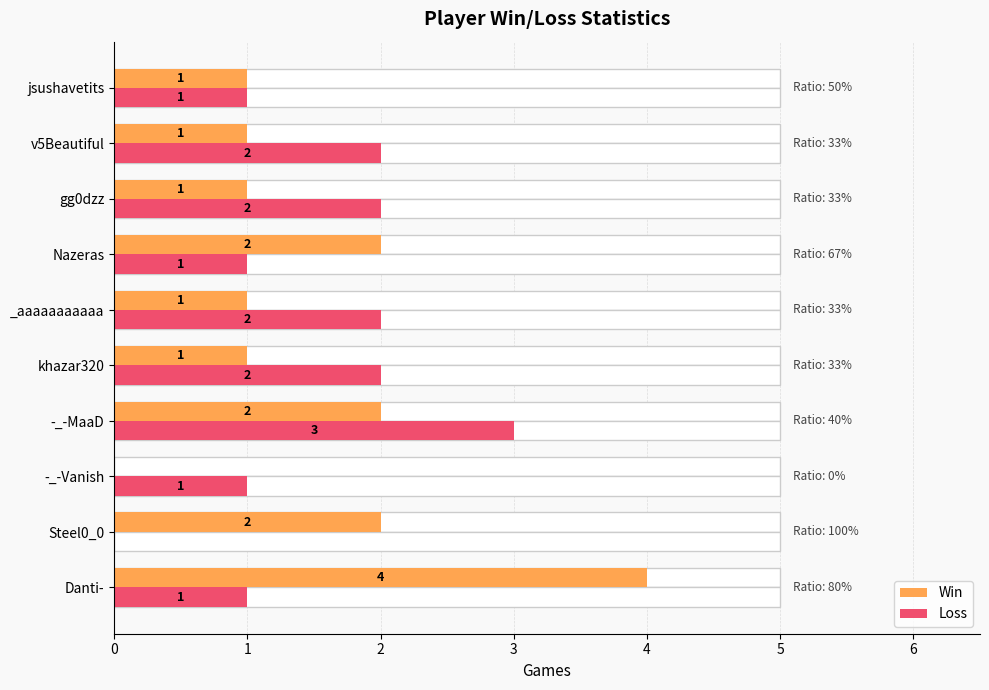

What is the total value across all series at 3?

5